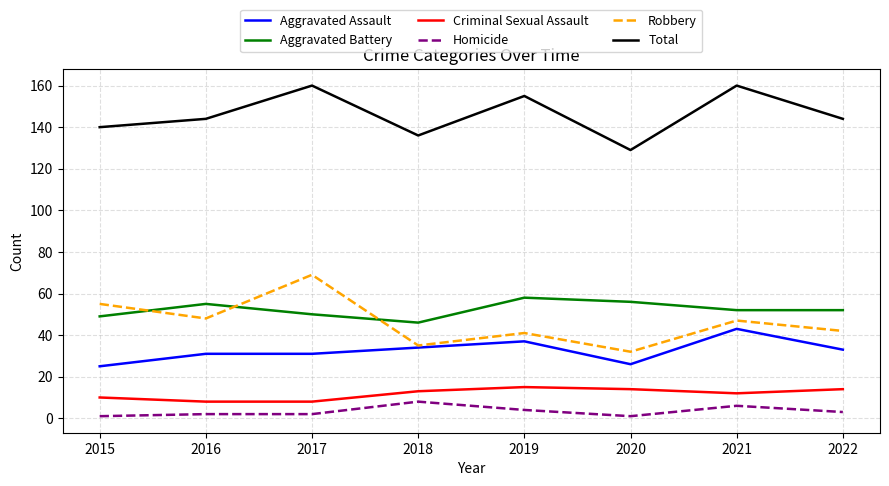

True or false: Total has a value of 160 at 2021.

True